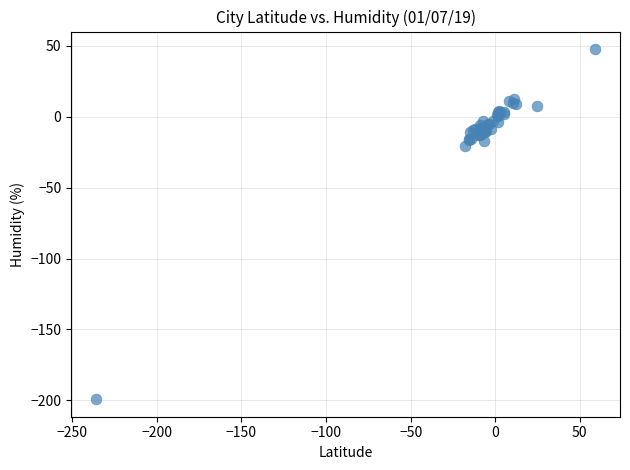

What Y value in the scatter plot is closest to -75?

-20.5